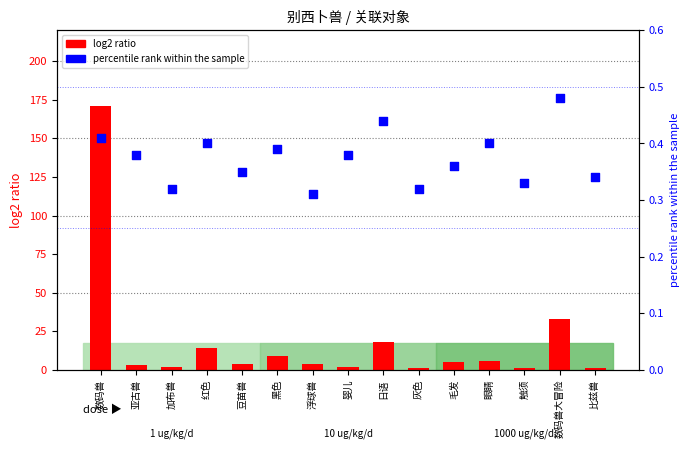

Is the value of percentile rank within the sample at 灰色 greater than the value of log2 ratio at 比兹兽?

No